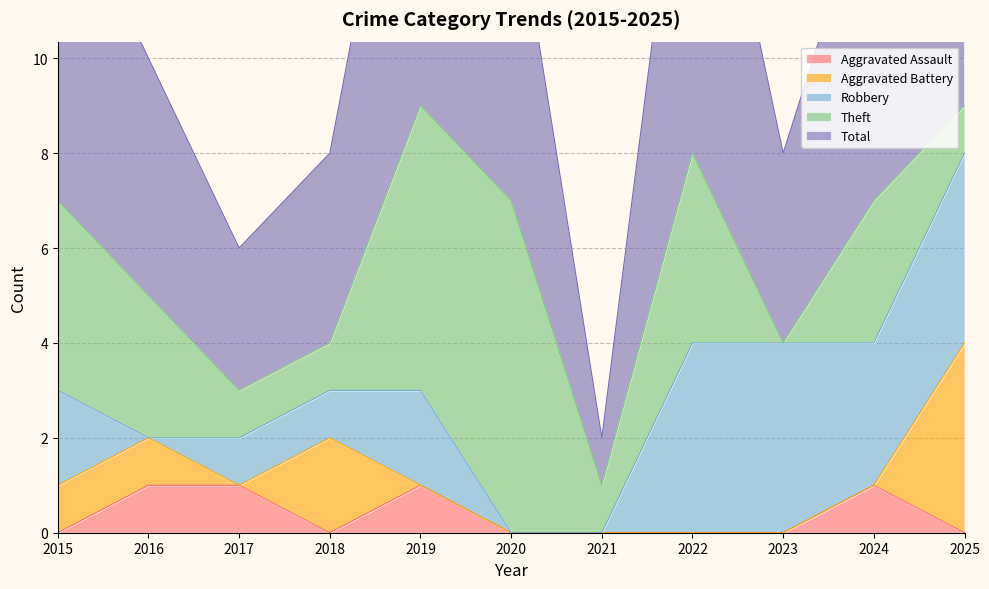

What is the difference between the second highest and second lowest values in the Aggravated Battery series?

2